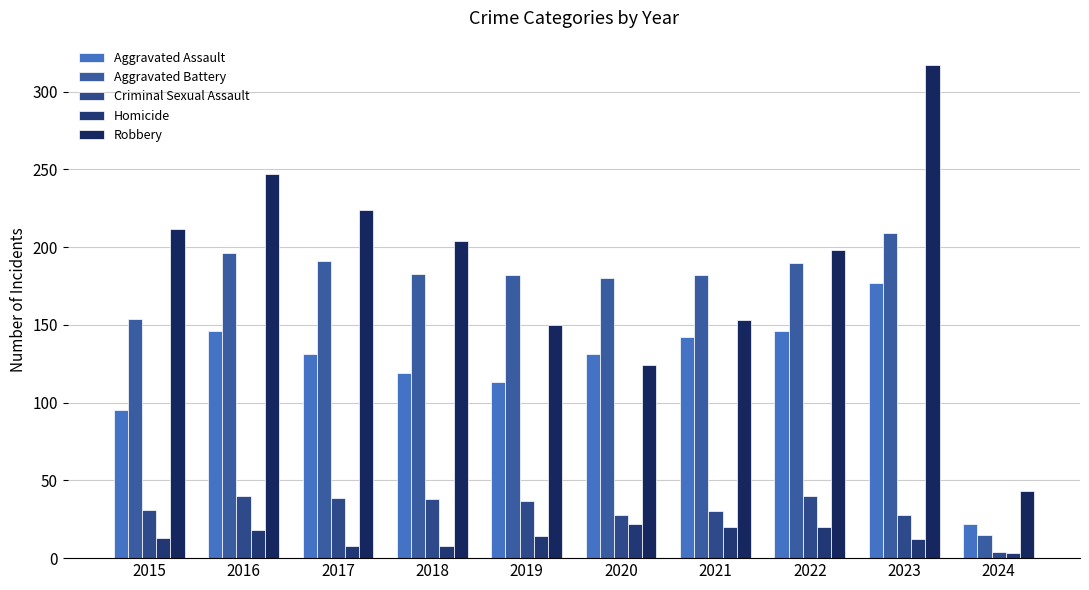

What is the value of the Robbery bar at the 9th from the left?

317